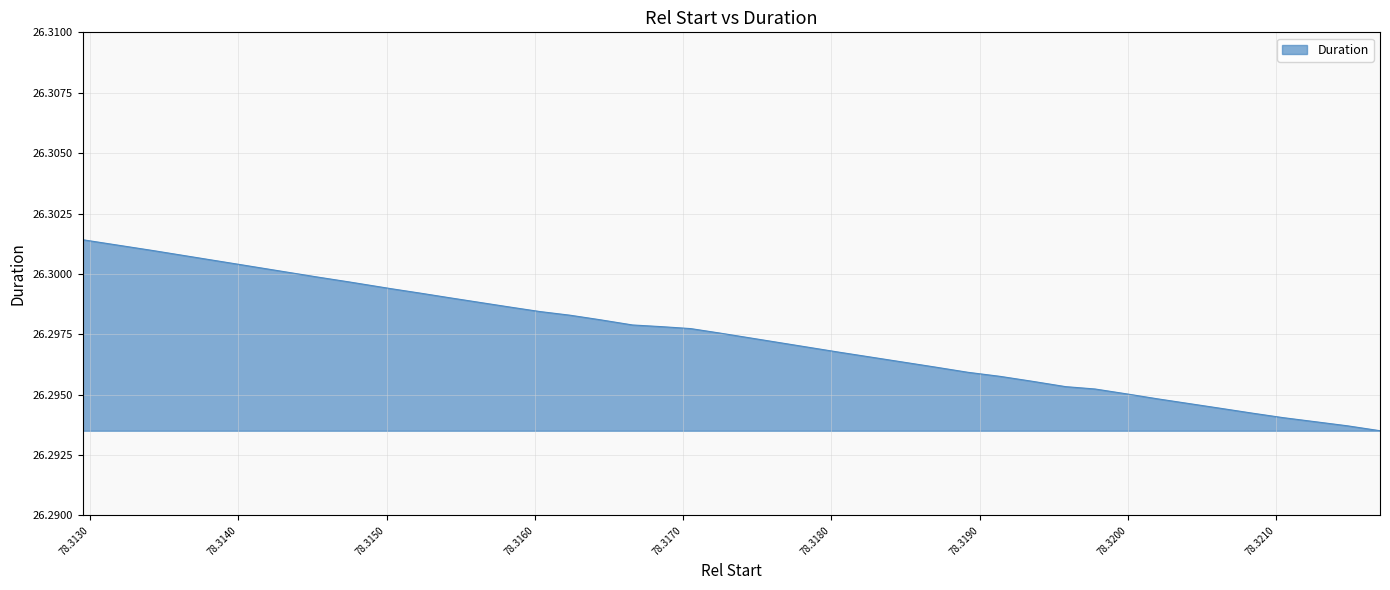

How many lines are shown in the chart?

1